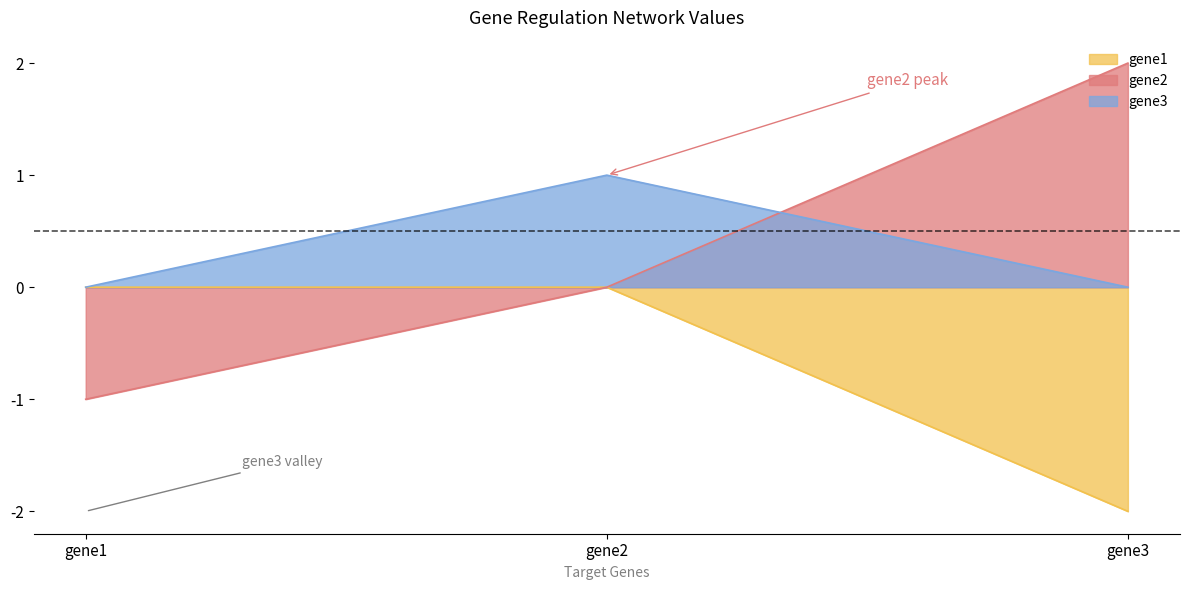

Reading left to right, list all the values displayed in this chart.

gene1: gene1=0	gene2=0	gene3=-2
gene2: gene1=-1	gene2=0	gene3=2
gene3: gene1=0	gene2=1	gene3=0